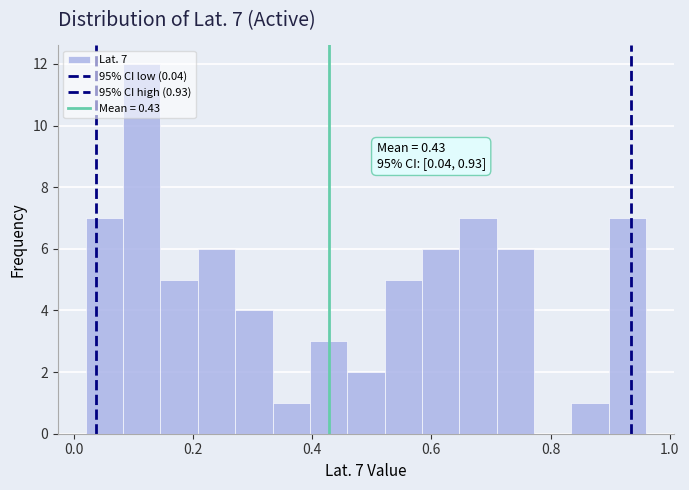

Read against the x-axis, roughly where is the centre of the tallest bar?

0.12